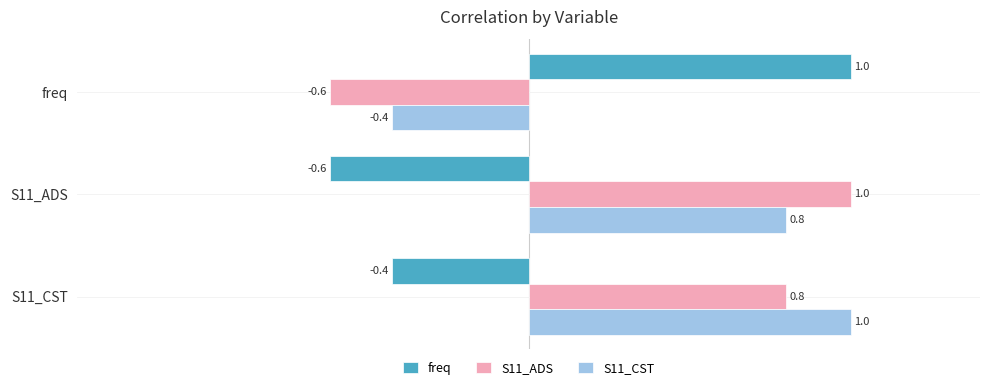

At which label does S11_CST reach its peak?

S11_CST